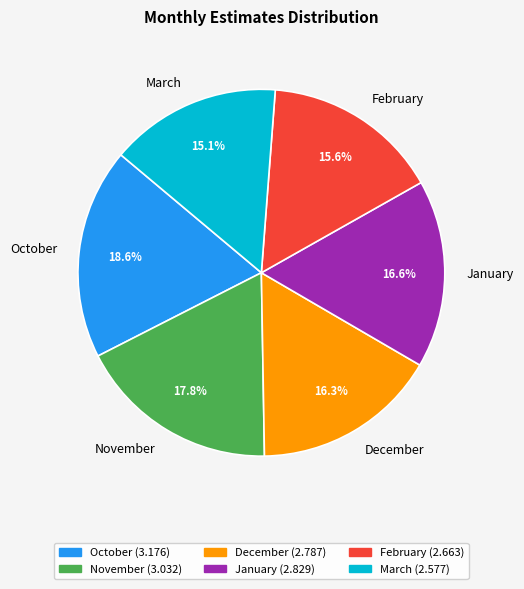

Does January represent more than half of the total?

No